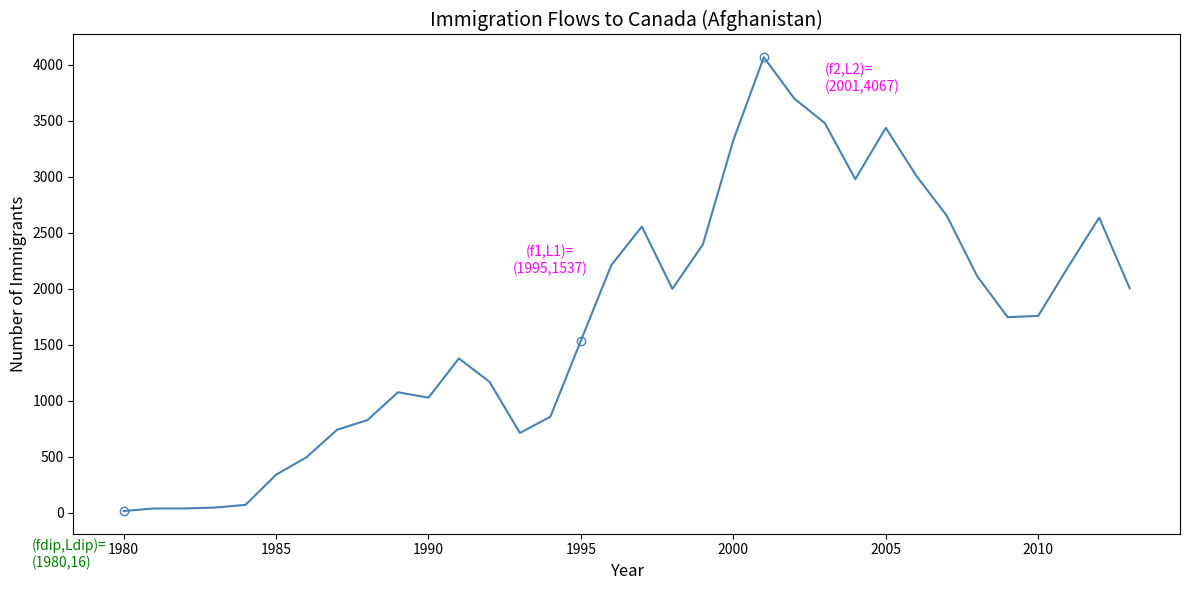

What is the maximum value shown in the chart?

4067